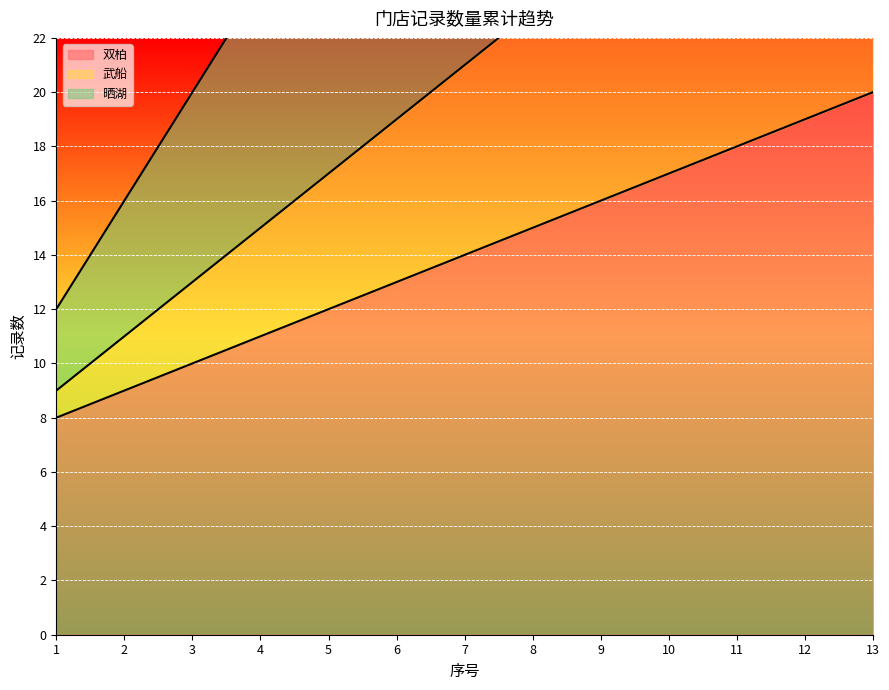

True or false: 武船 has more than 1 points higher than both neighbors.

False